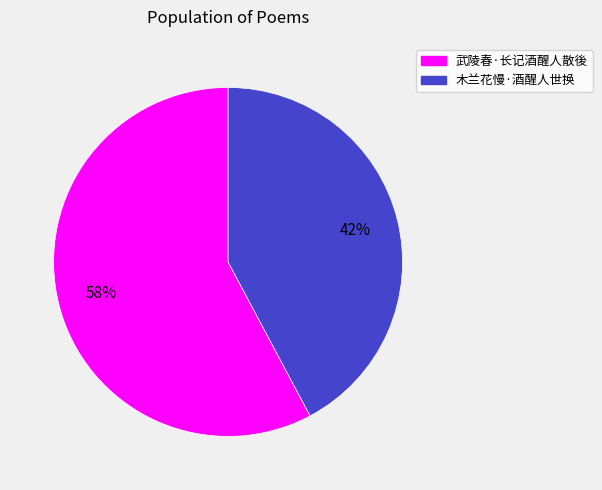

Rank the categories by value from highest to lowest.

武陵春·长记酒醒人散後, 木兰花慢·酒醒人世换